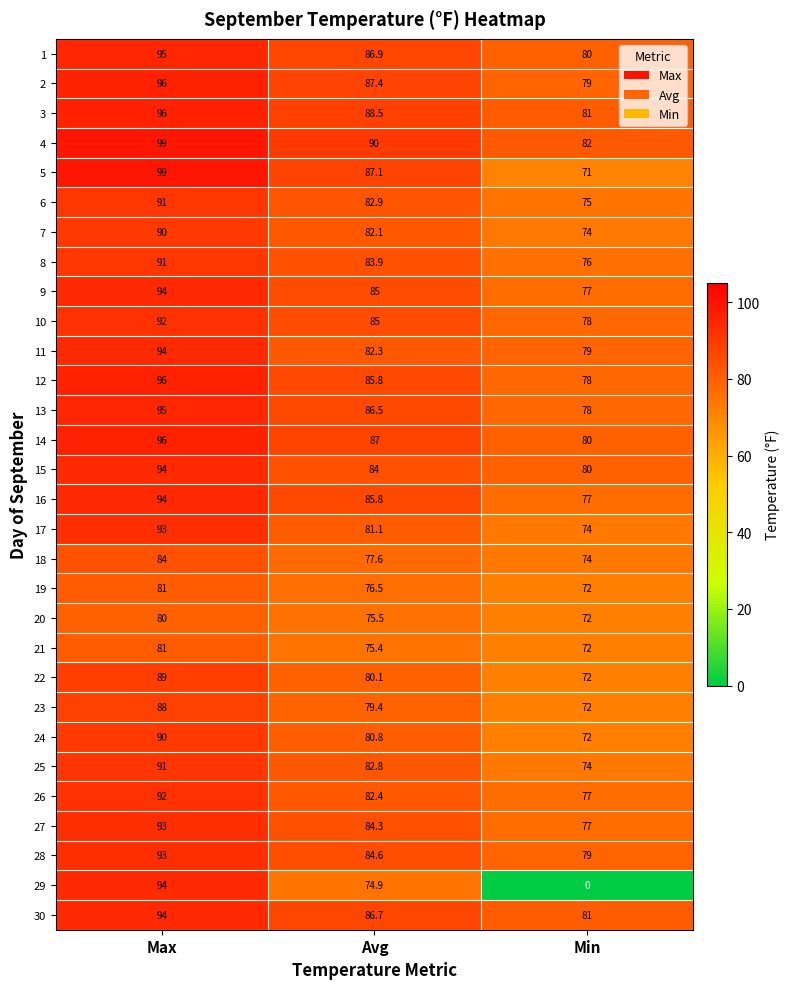

What is the sum of the 13 values at Min and Max?

173.0